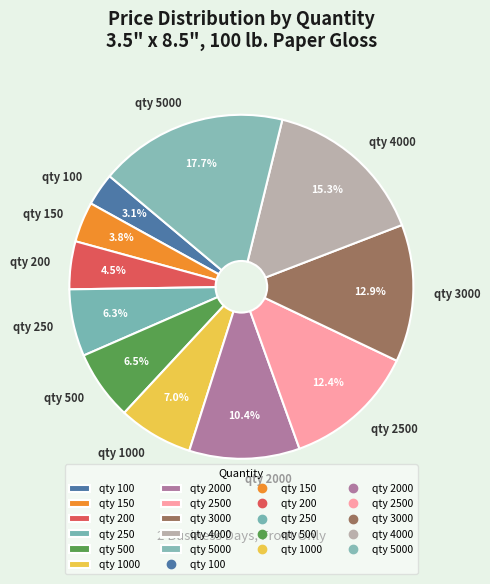

What portion of the pie excludes qty 250?

93.7%